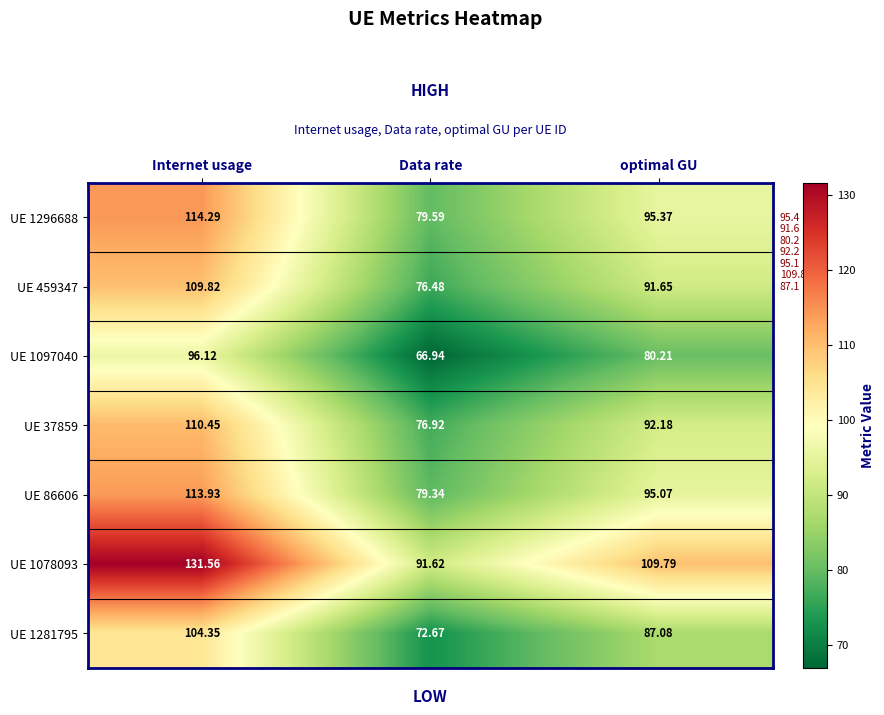

At which label is UE 1078093 closest to 111?

optimal GU